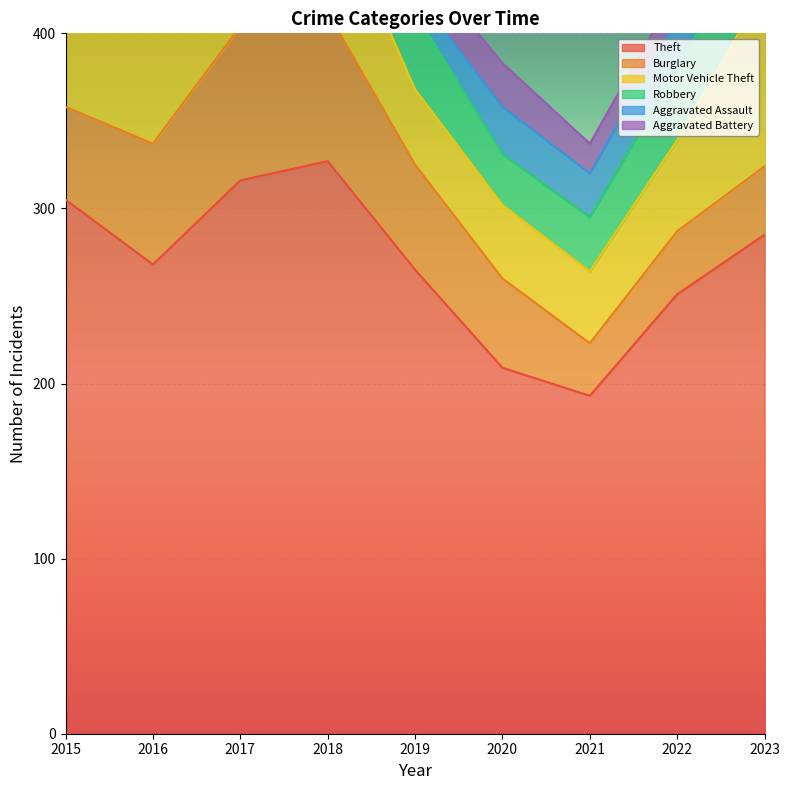

What is the sum of the Robbery values at 2019 and 2020?

73